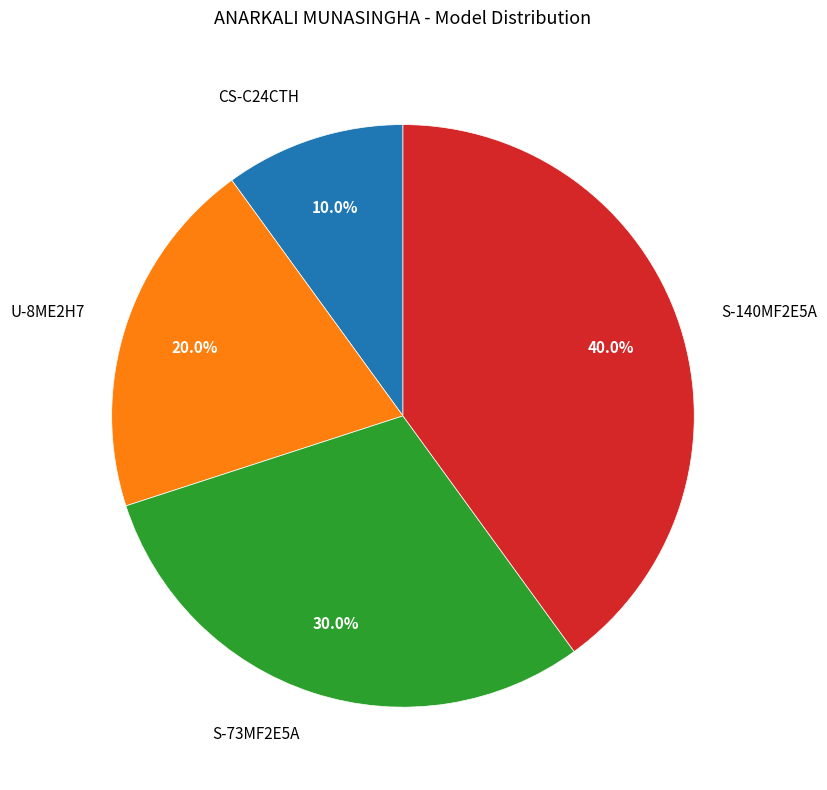

Count the number of slices in the pie.

4